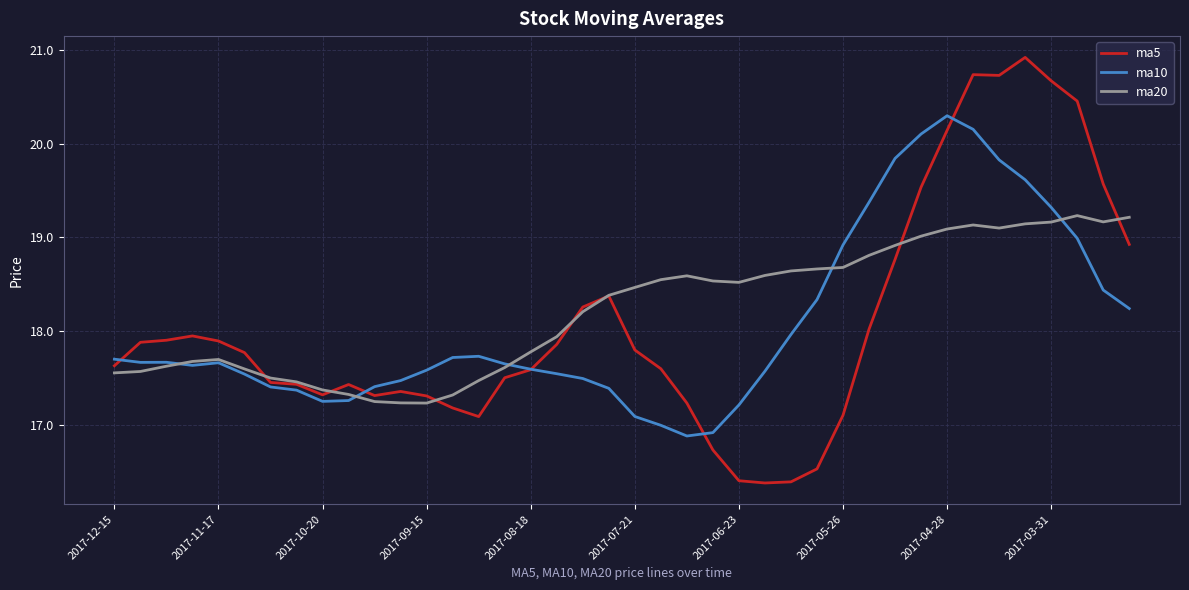

What is the greatest value displayed?

20.9